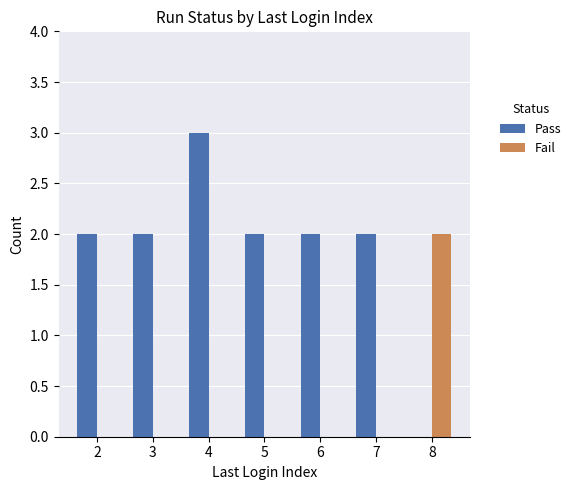

Which category has the highest value in the Pass series?

4